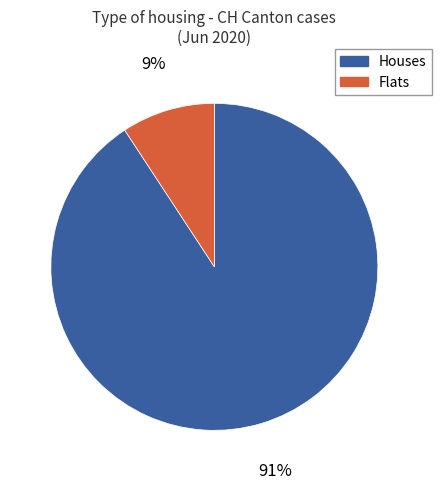

To the nearest percent, what is the difference between the largest and smallest slice percentages?

82%